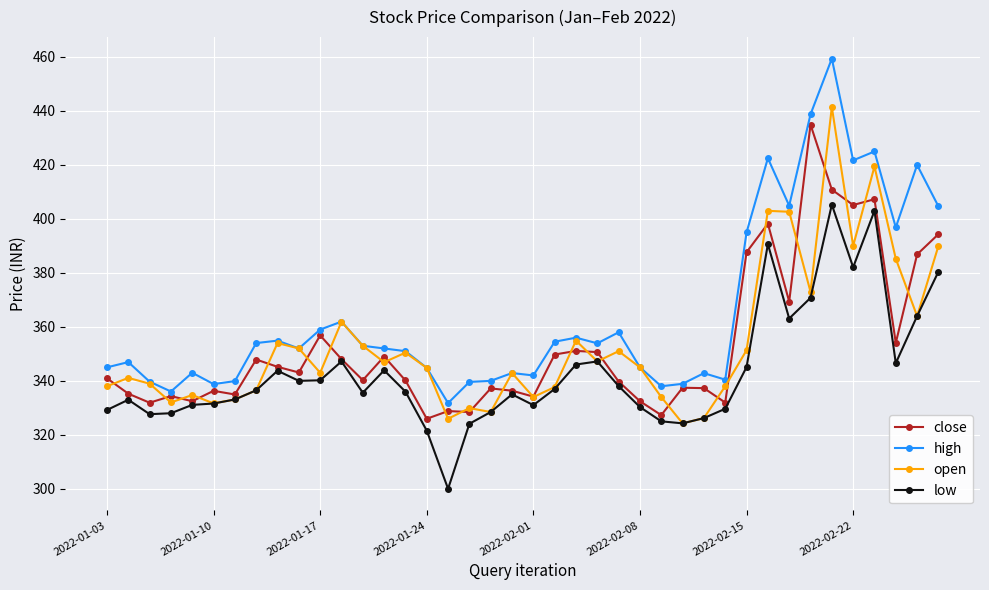

Is this an area chart (filled region under the line)?

No